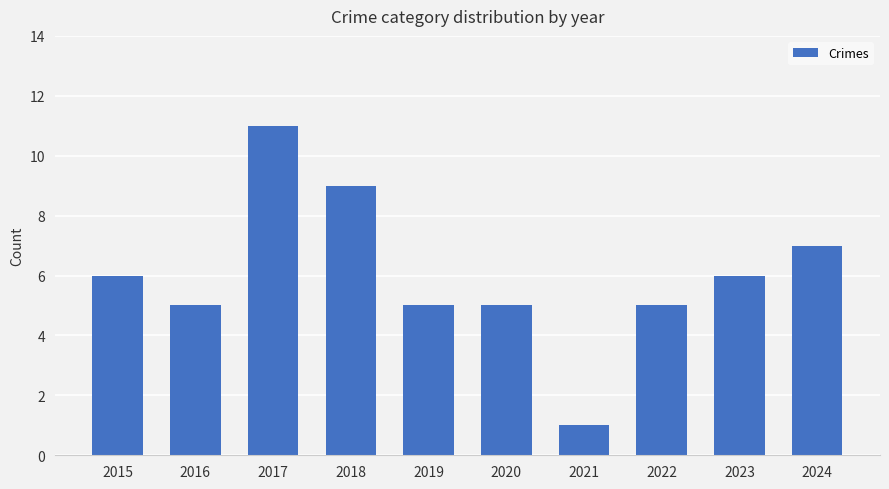

Count the number of data series in this chart.

1